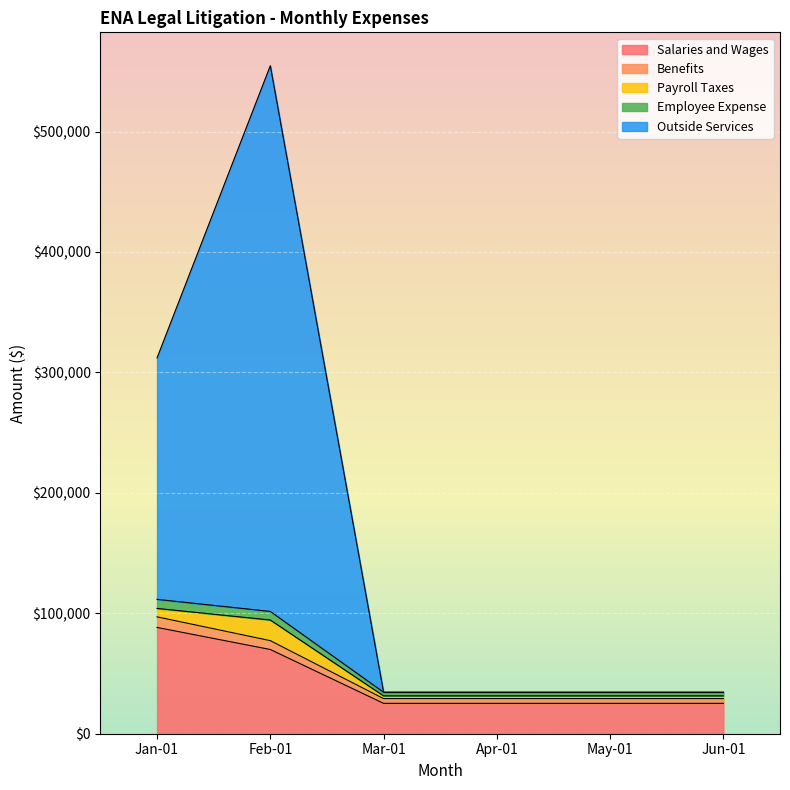

Which series changed the most between Mar-01 and Jun-01?

Salaries and Wages